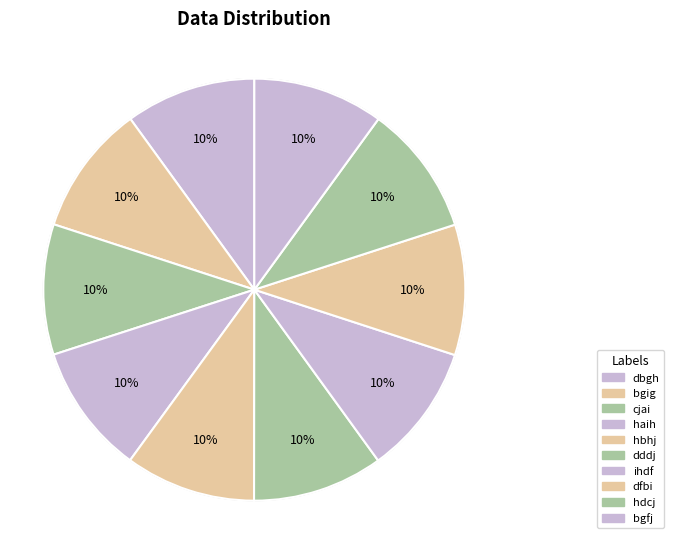

What is the change in value from ihdf to dfbi?

+1